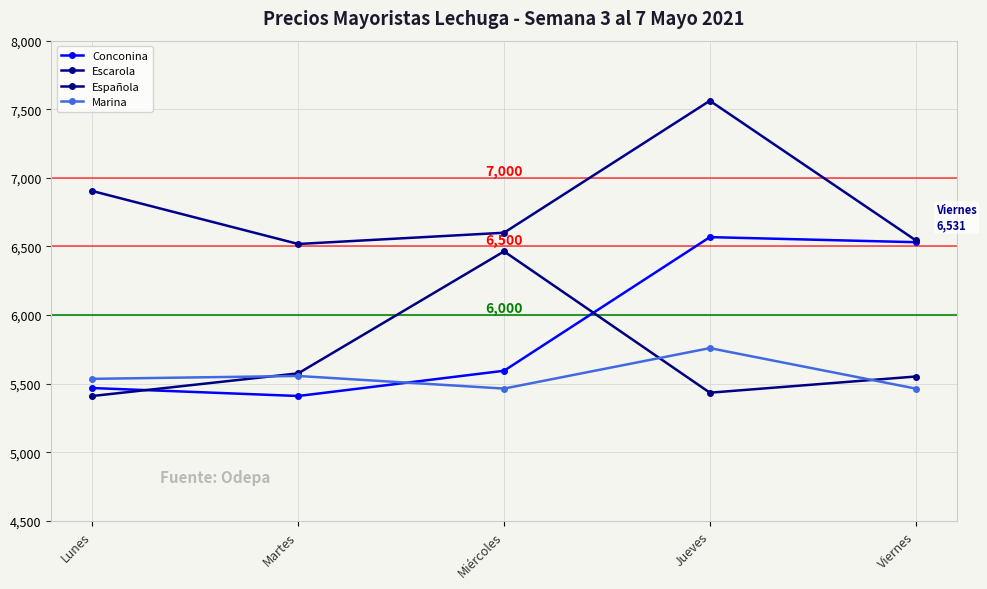

What is the total value across all series at Viernes?

24092